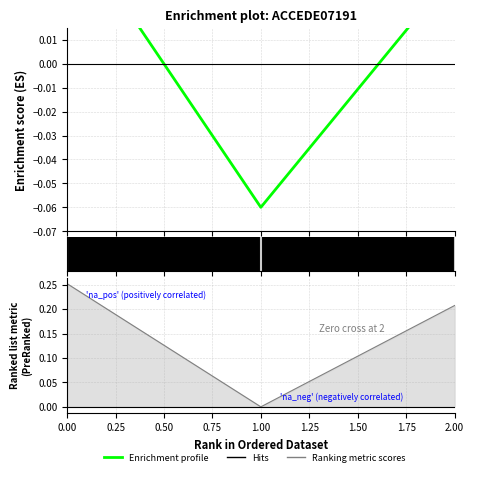

Reading left to right, what are all the values shown in this chart?

0.1	-0.1	0.0